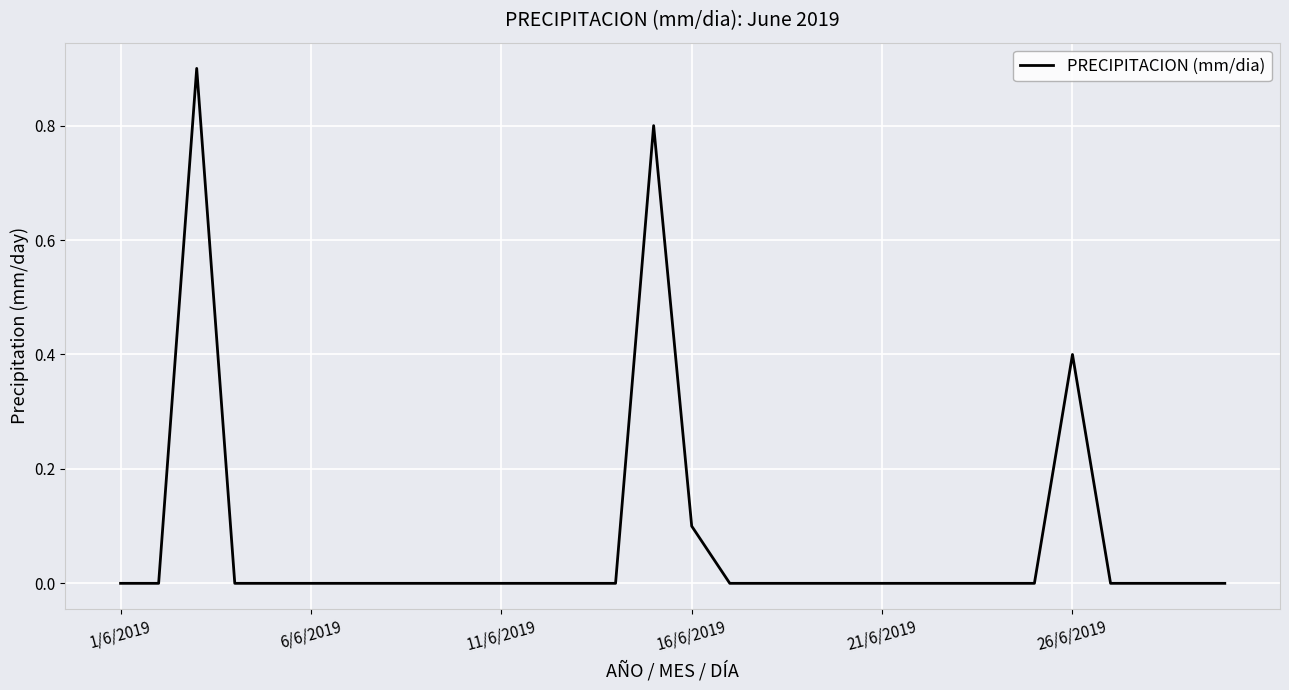

What is the greatest value displayed?

0.9